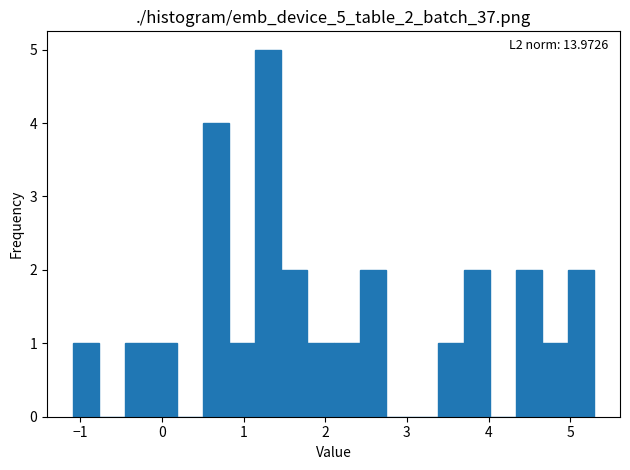

Read against the x-axis, roughly where is the centre of the tallest bar?

1.3